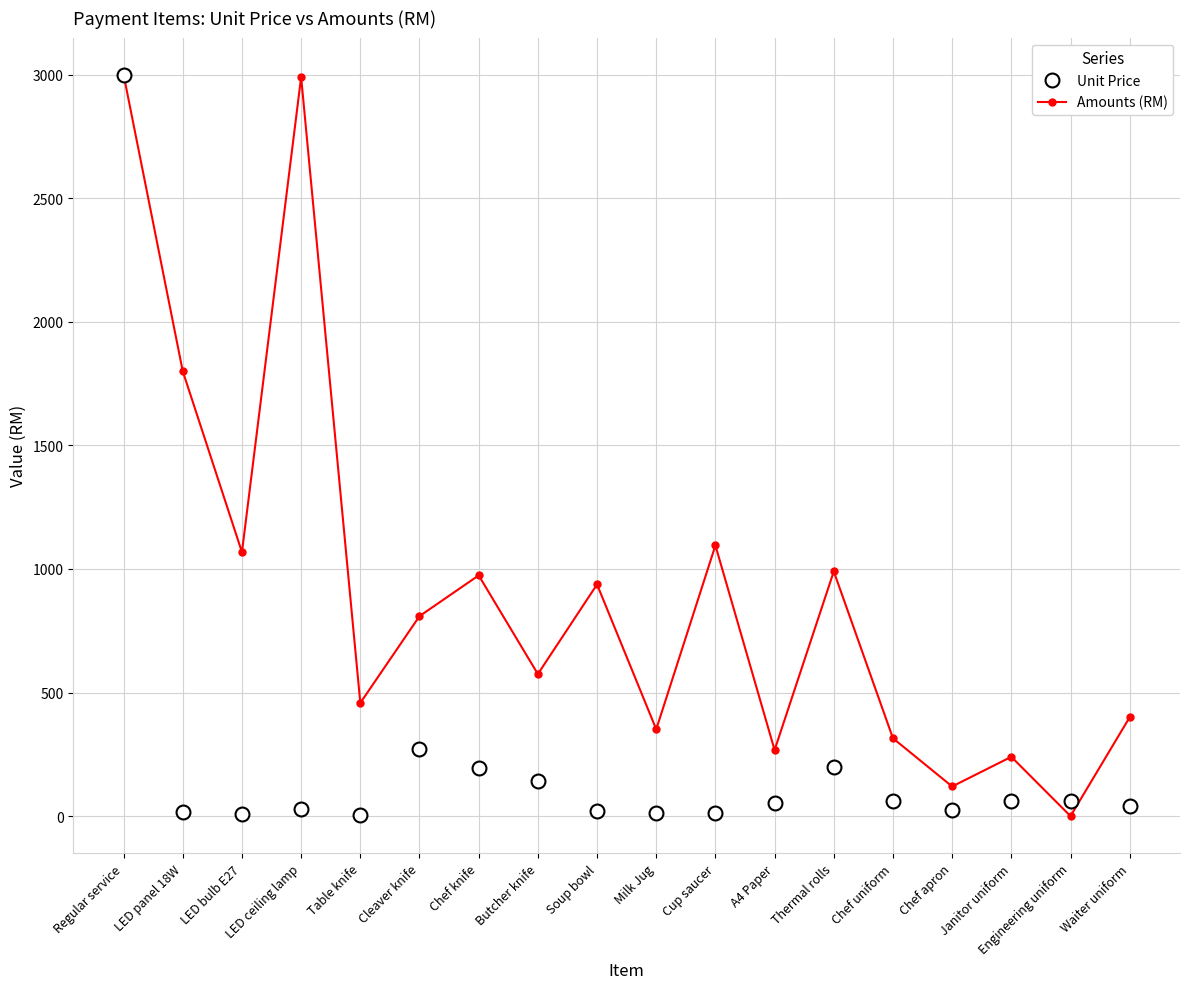

Which series changed the most between LED panel 18W and Waiter uniform?

Amounts (RM)